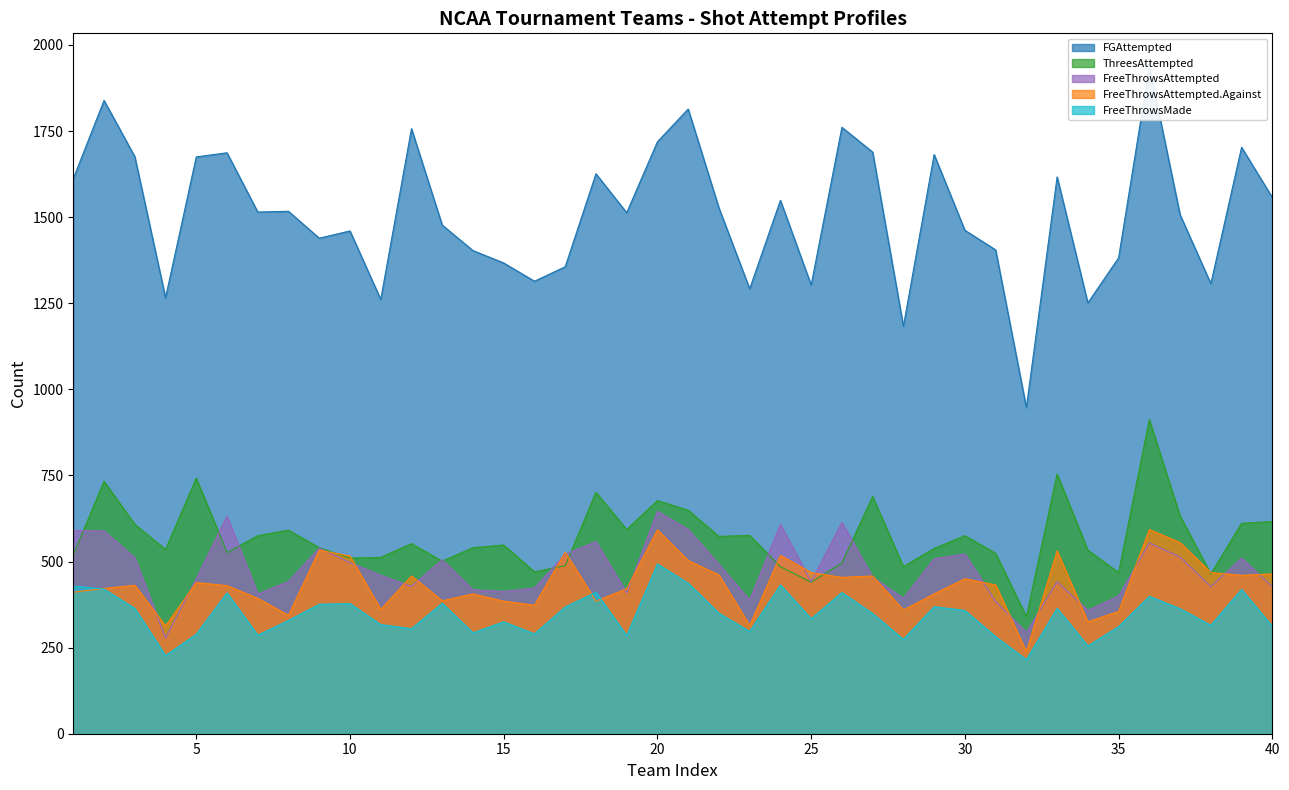

Reading left to right, transcribe all the data shown in this chart.

FGAttempted: 1=1612	2=1839	3=1676	4=1266	5=1675	6=1687	7=1515	8=1517	9=1439	10=1460	11=1261	12=1757	13=1477	14=1403	15=1367	16=1314	17=1356	18=1626	19=1513	20=1719	21=1814	22=1527	23=1292	24=1549	25=1303	26=1761	27=1689	28=1183	29=1682	30=1462	31=1405	32=947	33=1617	34=1251	35=1382	36=1937	37=1507	38=1307	39=1703	40=1557
ThreesAttempted: 1=520	2=733	3=608	4=535	5=742	6=526	7=575	8=591	9=540	10=510	11=512	12=552	13=501	14=540	15=548	16=470	17=488	18=701	19=593	20=677	21=649	22=573	23=576	24=485	25=440	26=496	27=689	28=485	29=538	30=575	31=524	32=340	33=754	34=533	35=468	36=912	37=632	38=464	39=611	40=616
FreeThrowsAttempted: 1=590	2=589	3=511	4=278	5=450	6=632	7=406	8=442	9=539	10=497	11=460	12=428	13=505	14=418	15=413	16=423	17=521	18=558	19=409	20=646	21=593	22=492	23=388	24=608	25=441	26=614	27=455	28=393	29=508	30=522	31=384	32=294	33=442	34=358	35=400	36=554	37=513	38=427	39=510	40=427
FreeThrowsAttempted.Against: 1=411	2=422	3=431	4=313	5=439	6=430	7=393	8=344	9=533	10=516	11=361	12=458	13=386	14=406	15=385	16=373	17=527	18=385	19=421	20=592	21=503	22=461	23=314	24=518	25=468	26=454	27=458	28=359	29=406	30=450	31=432	32=238	33=531	34=325	35=355	36=593	37=555	38=468	39=460	40=464
FreeThrowsMade: 1=429	2=420	3=364	4=227	5=289	6=409	7=286	8=329	9=376	10=378	11=317	12=305	13=379	14=293	15=325	16=290	17=368	18=411	19=285	20=493	21=437	22=350	23=297	24=432	25=334	26=410	27=349	28=274	29=369	30=358	31=282	32=215	33=364	34=255	35=311	36=399	37=363	38=315	39=419	40=312